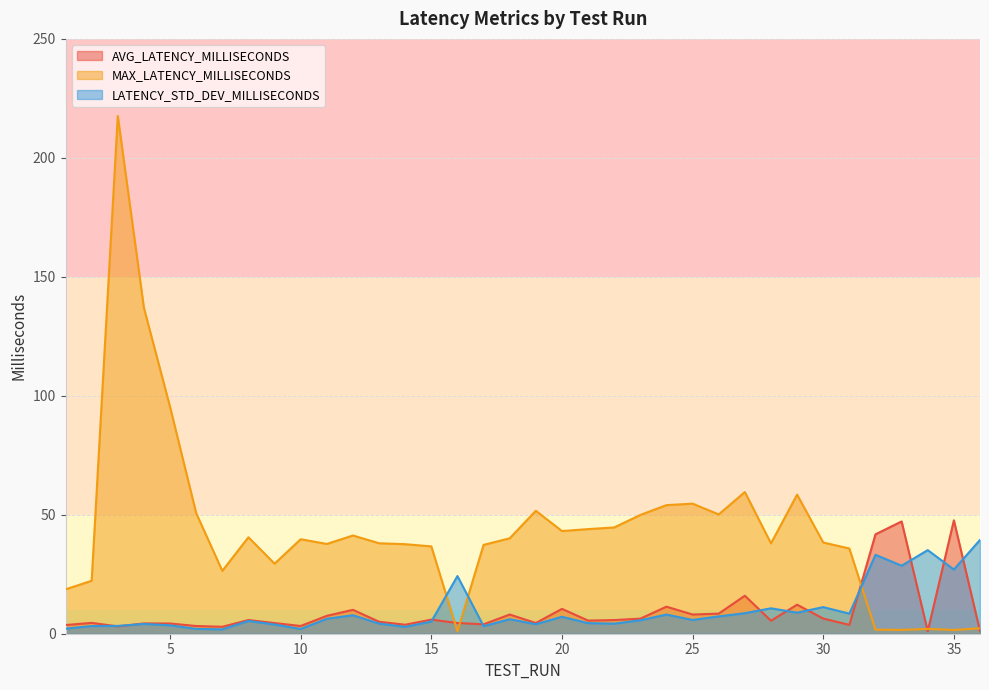

Which has a higher value, 6 or 21?

21